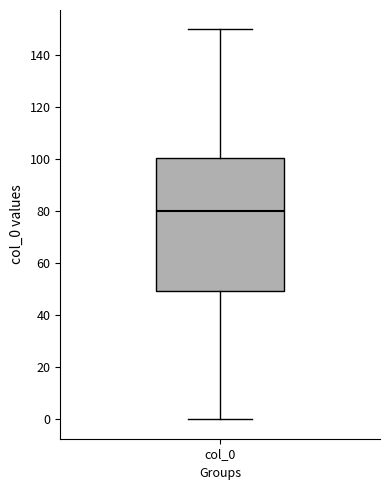

Where does the lower whisker of the box for col_0 end on the y-axis? The values are not printed on the chart, so give them approximately, as read against the axis.

0